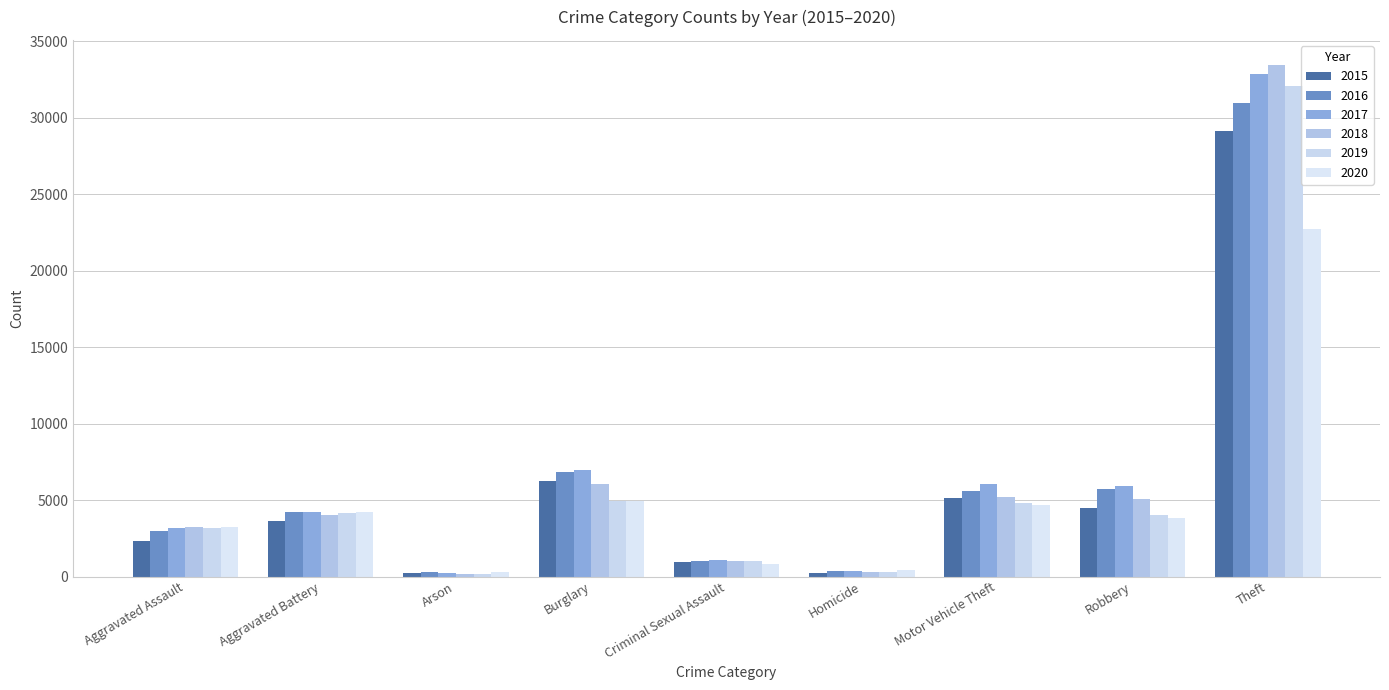

The 2018 series shows 189 at Arson. True or false?

True